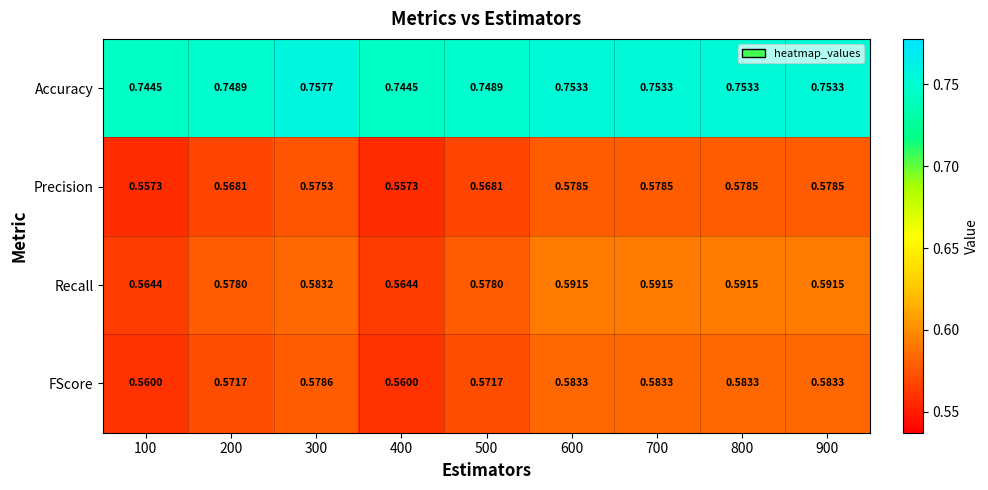

Is the value of Precision at 700 greater than the value of Accuracy at 600?

No